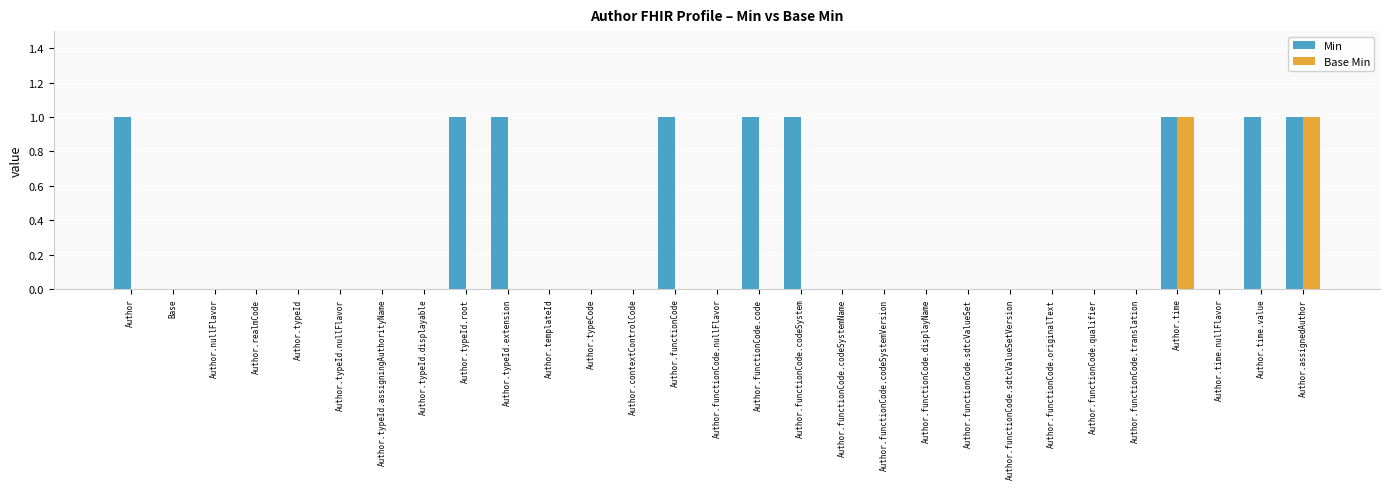

Which series has the largest total across all categories?

Min